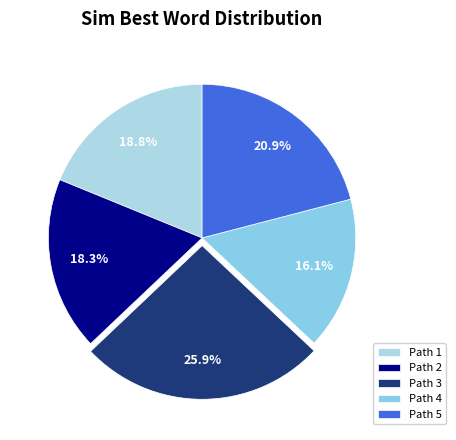

What is the largest slice in the pie chart?

Path 3